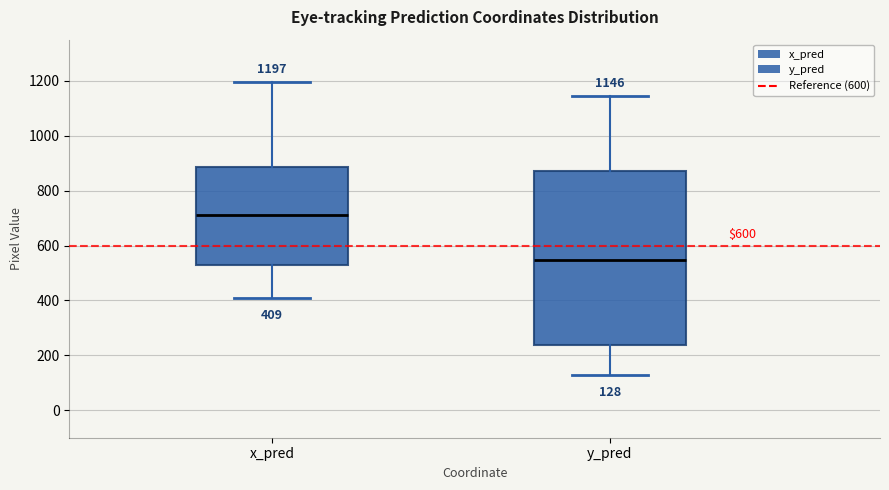

Which box has the lowest median line?

y_pred